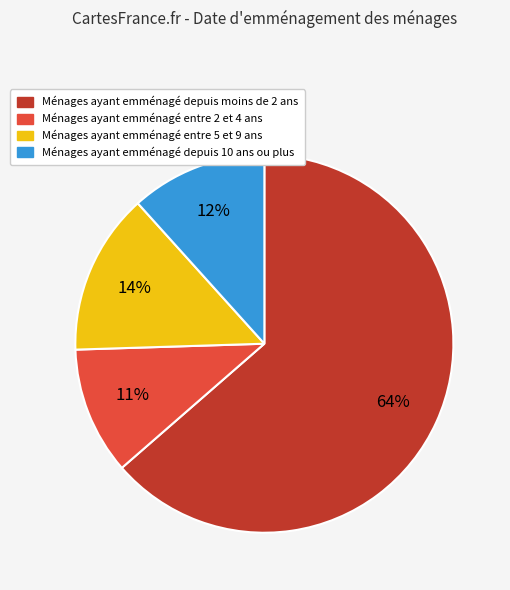

To the nearest percent, what is the average slice percentage?

25%